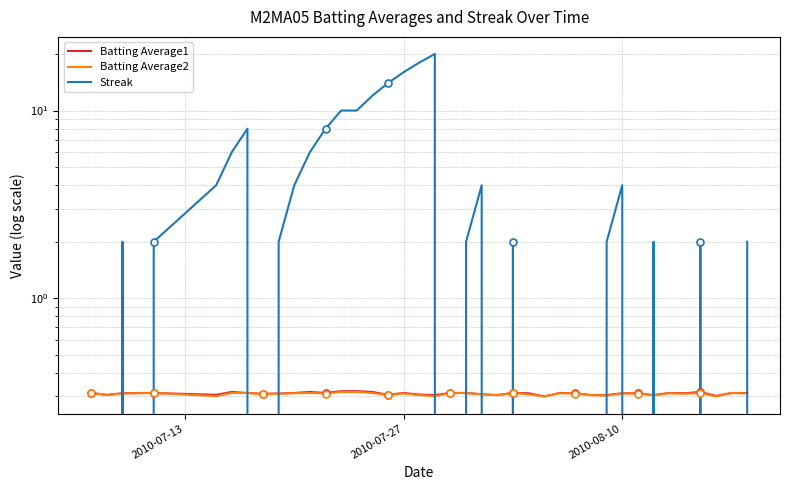

Is this an area chart (filled region under the line)?

No